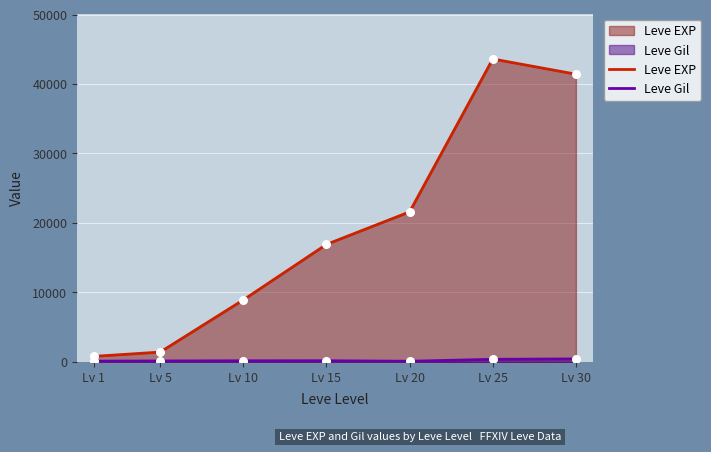

Which series has the largest Y range (max minus min)?

Leve EXP